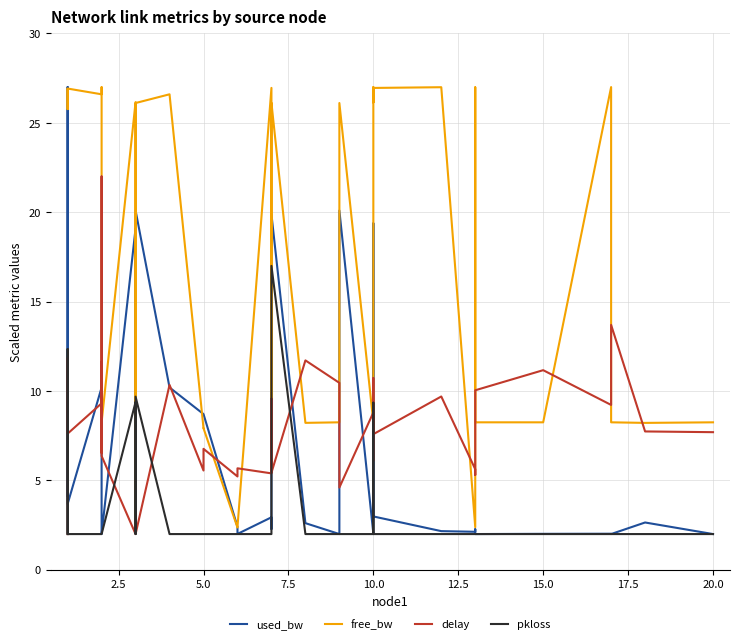

How many distinct data groups are displayed?

4